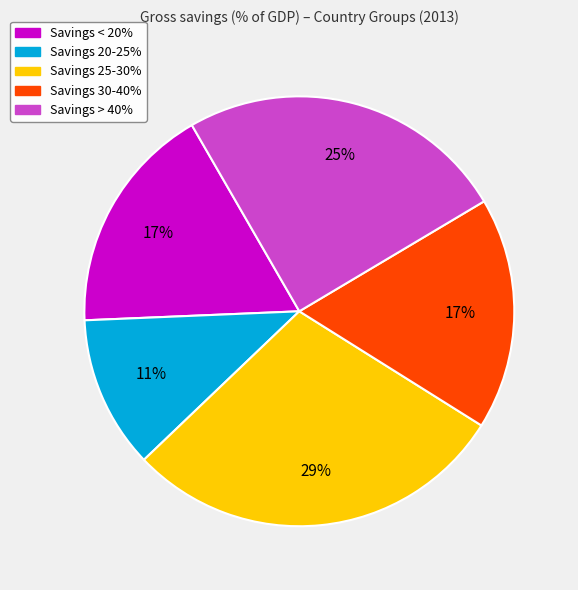

How many segments does this pie chart have?

5